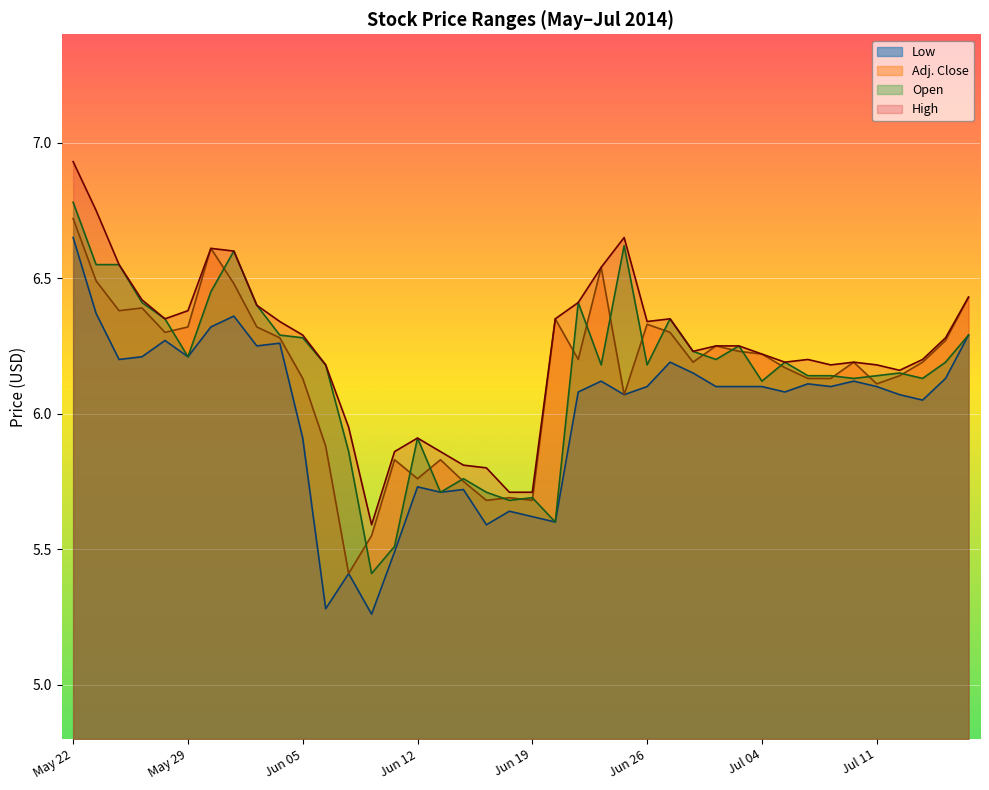

True or false: Low and High intersect in this chart.

False